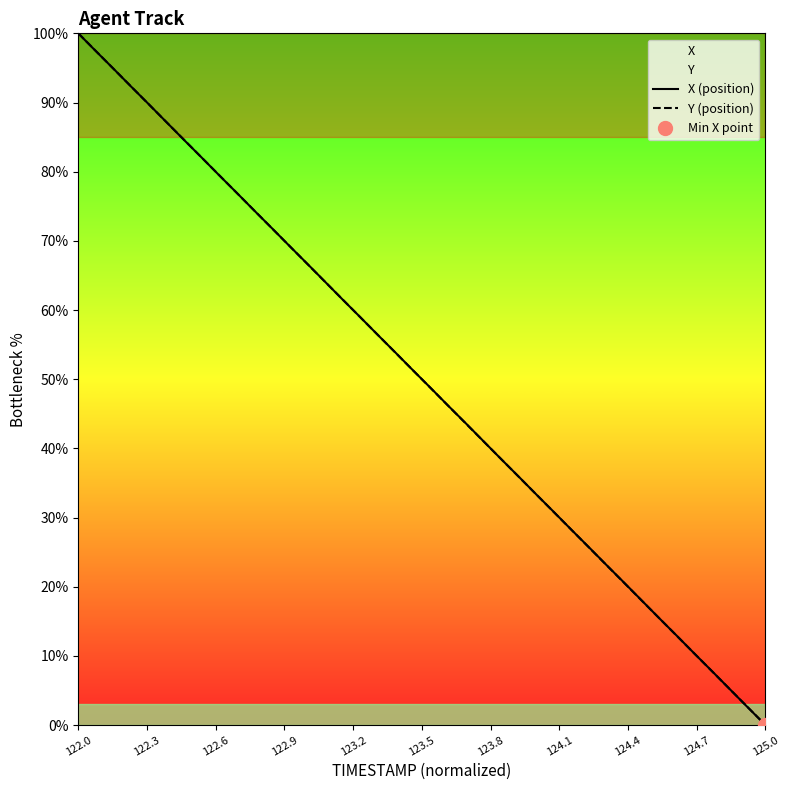

What is the average value of the X (position) series?

50.0